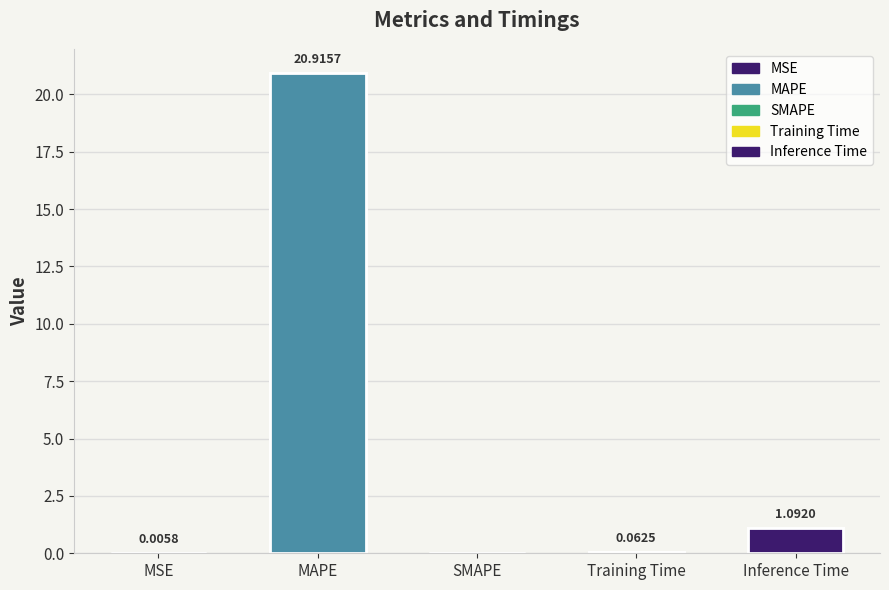

Reading right to left, transcribe all the data shown in this chart.

1.1	0.1	0.0	20.9	0.0